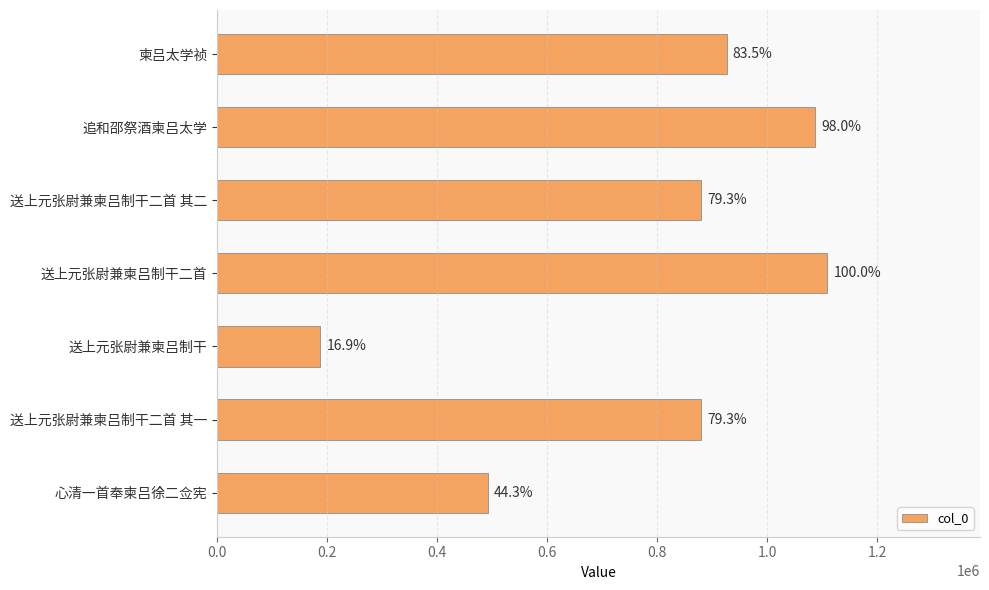

Are the bars horizontal?

Yes